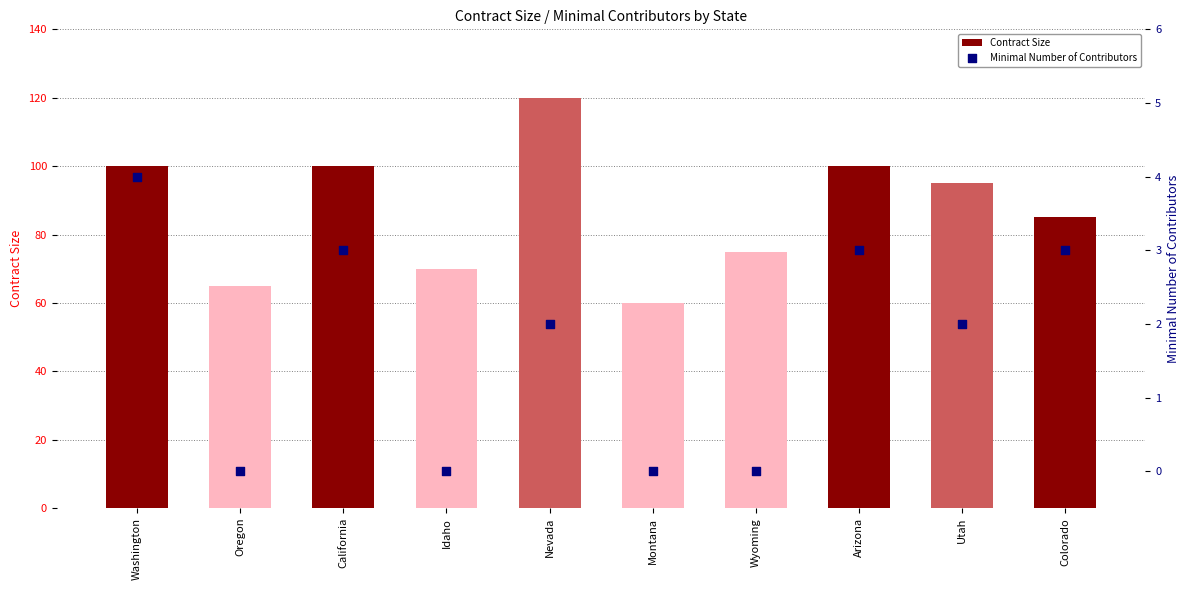

Which series reaches the maximum Y coordinate?

Contract Size